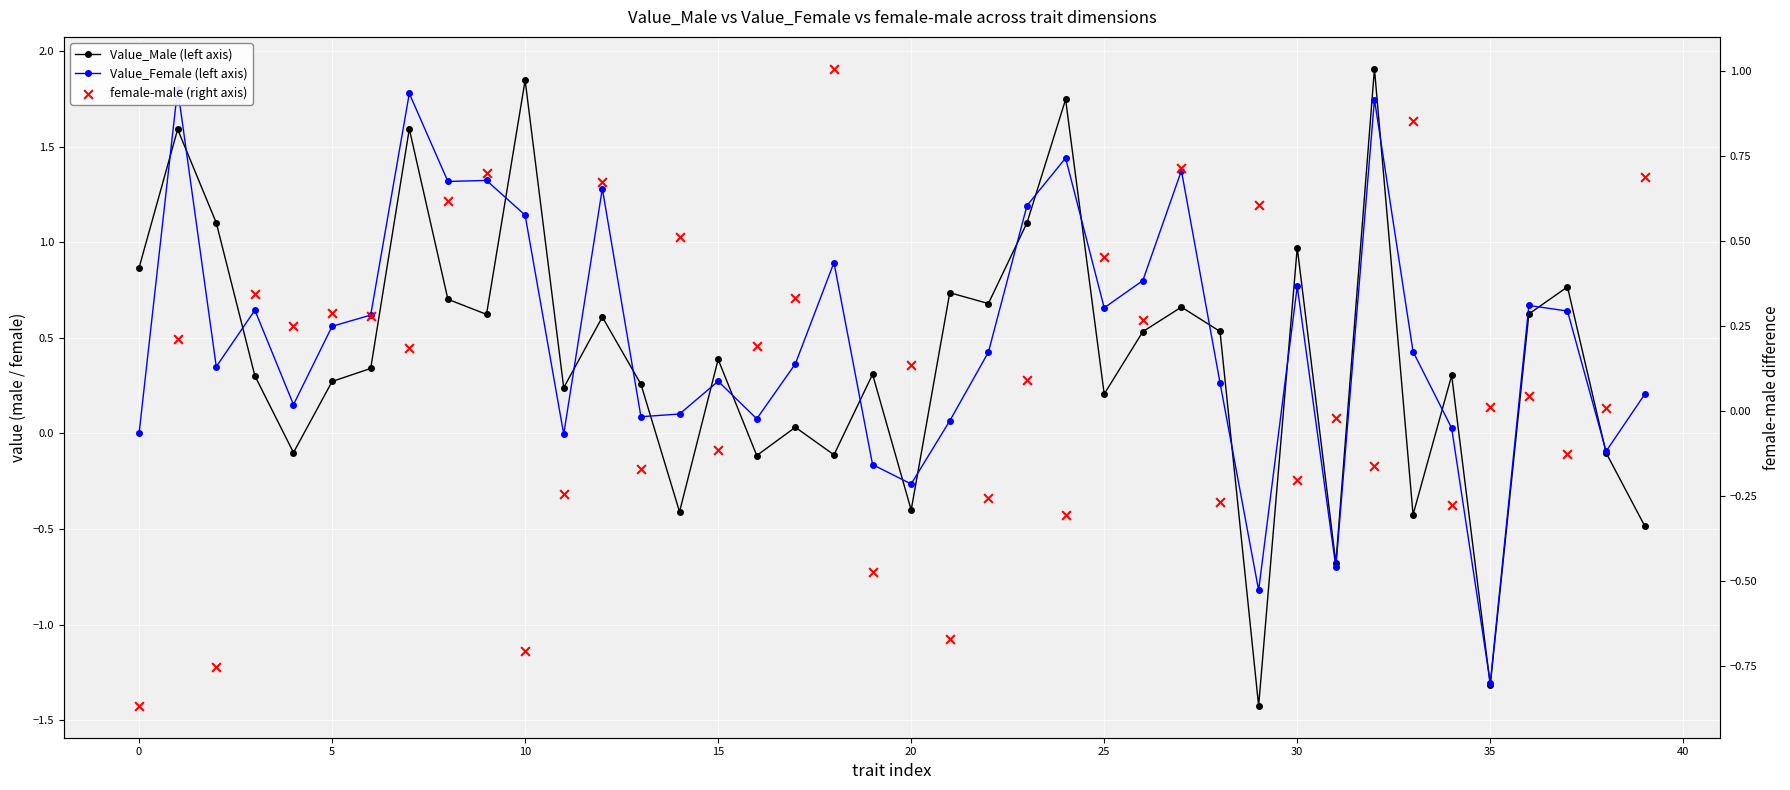

Which series reaches the minimum Y coordinate?

Value_Male (left axis)